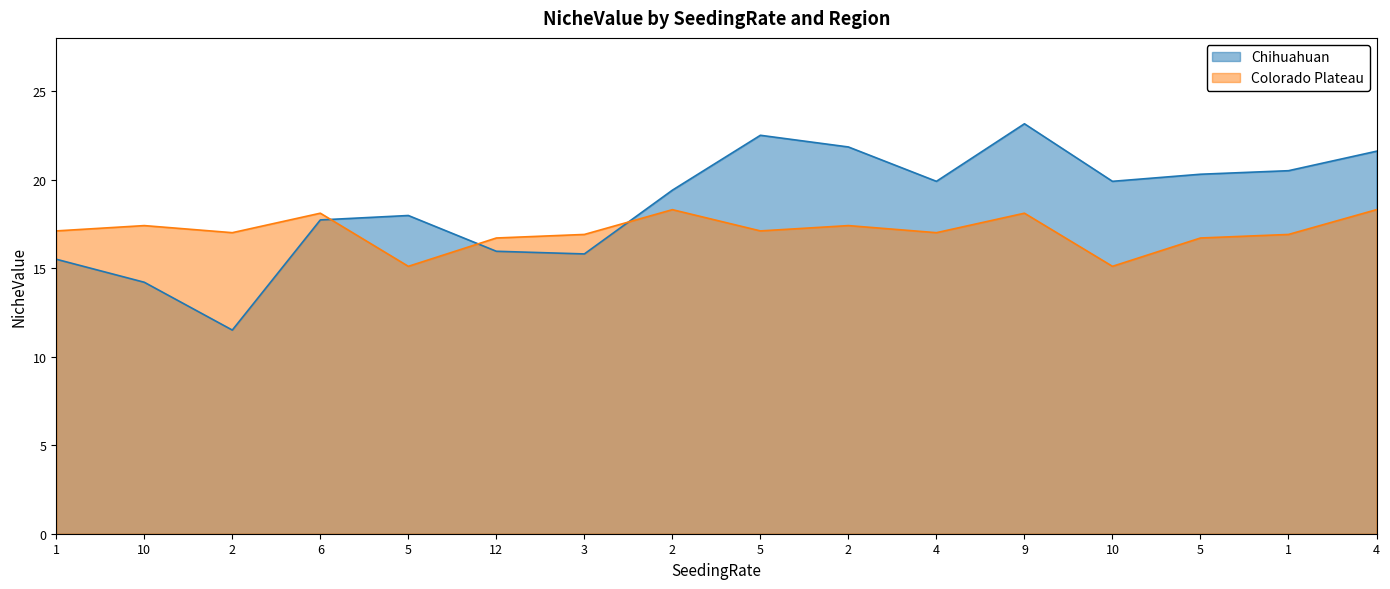

At 10, list the series in order from smallest to largest.

Chihuahuan, Colorado Plateau